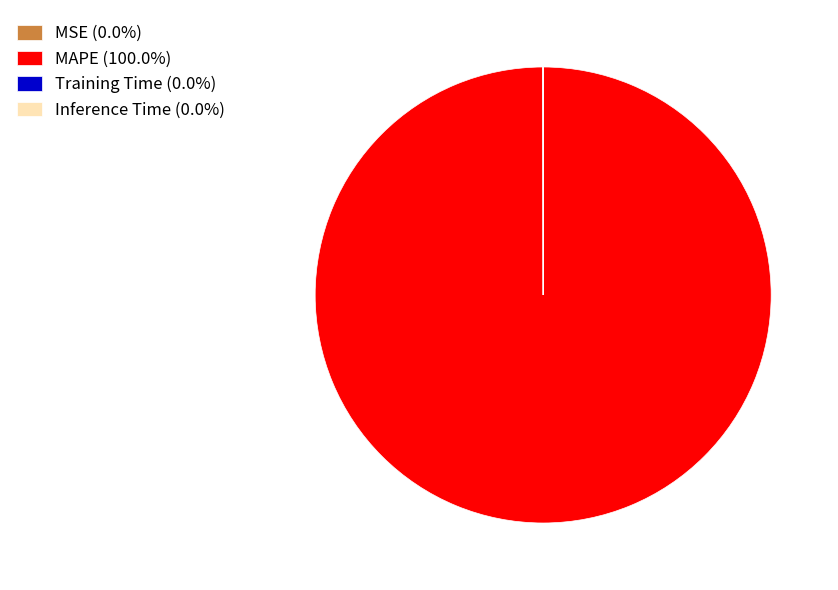

The MAPE slice represents 100% of the pie. True or false?

True